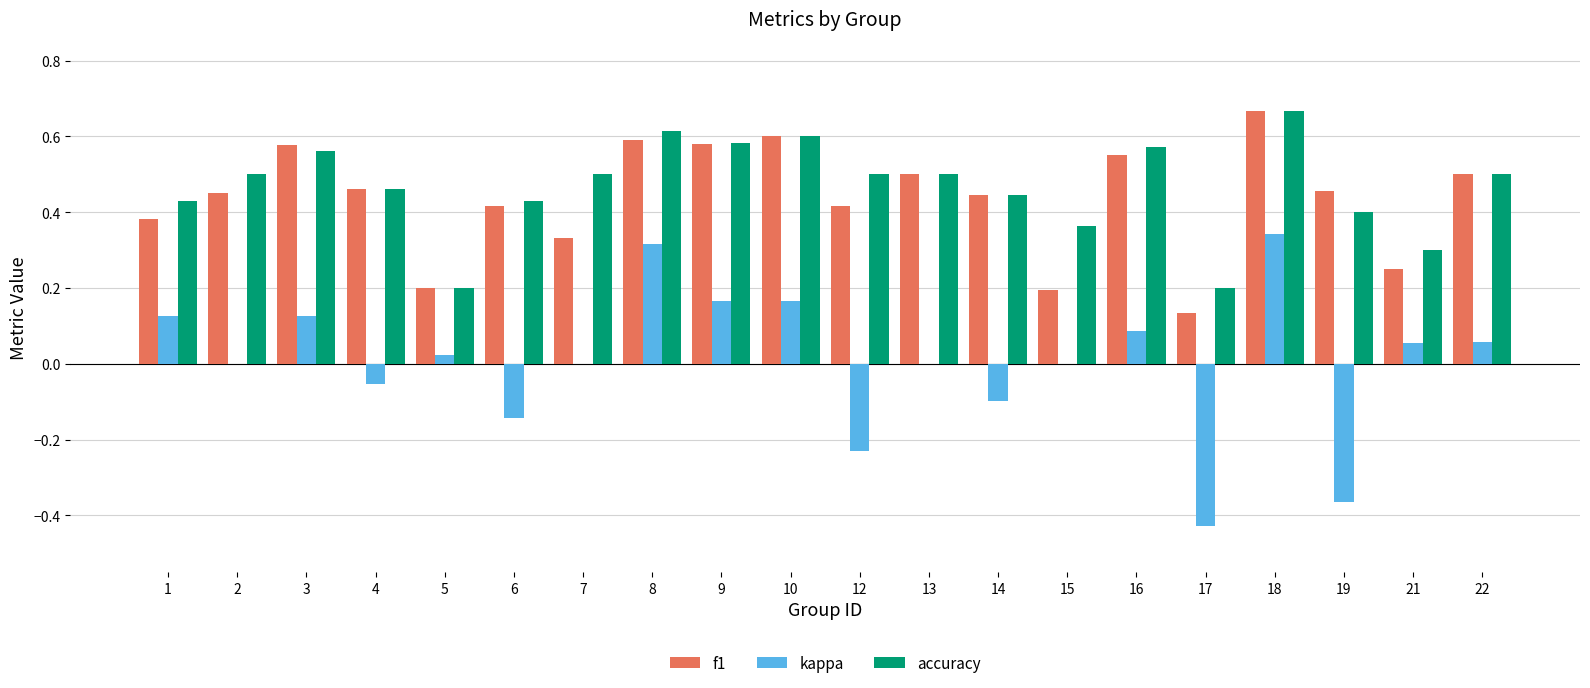

What is the sum of the f1 values at 3 and 16?

1.1